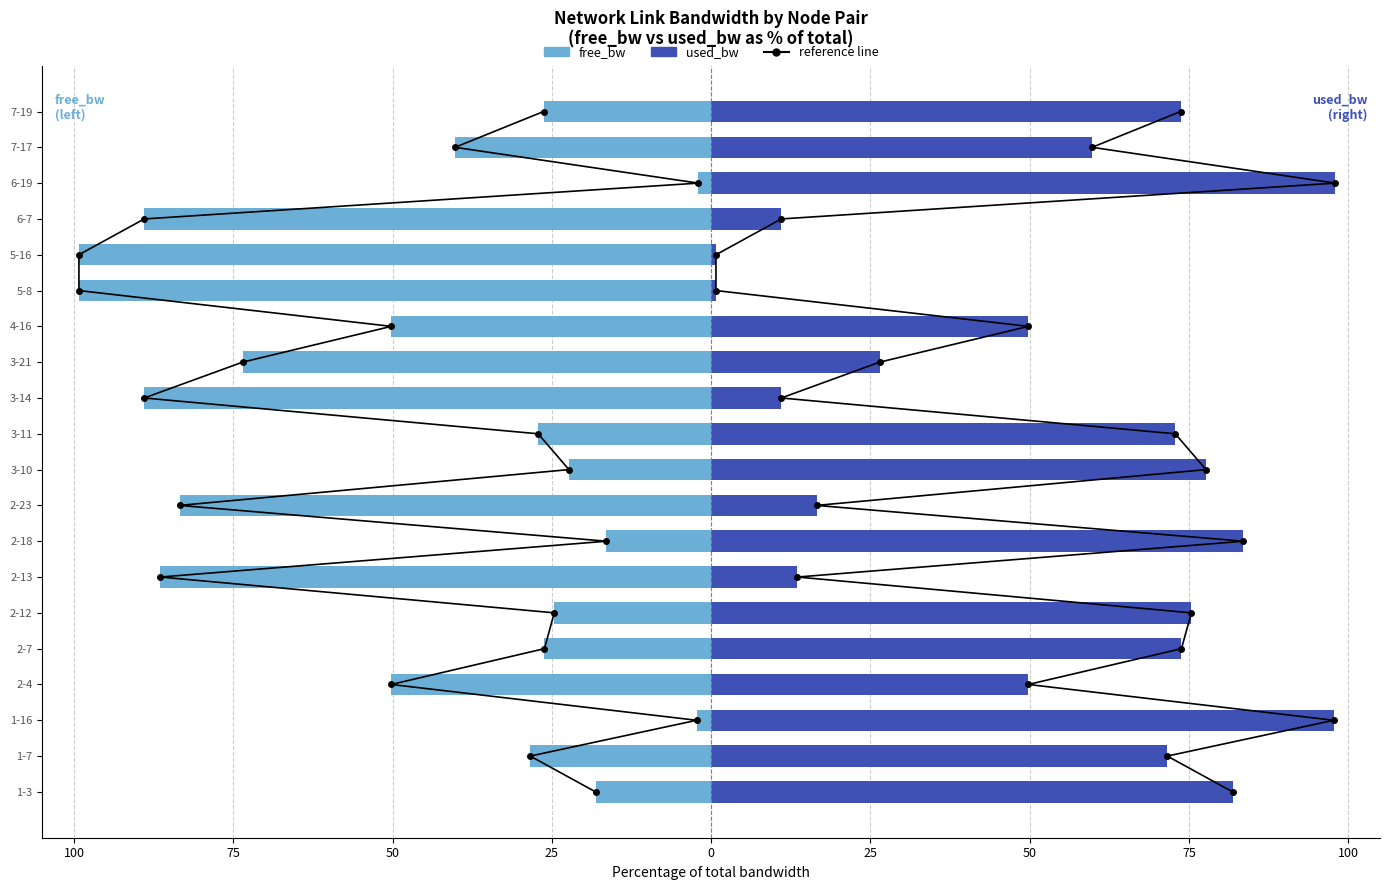

Is it true that free_bw equals -73.6 at 3-21?

True